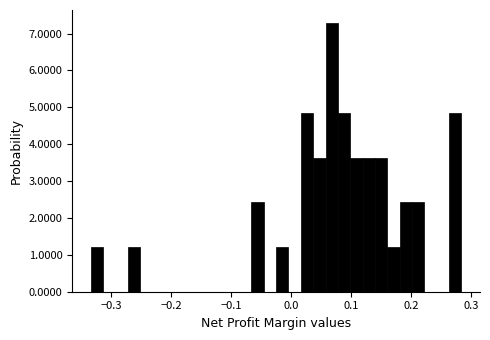

Read against the x-axis, roughly where is the centre of the tallest bar?

0.07